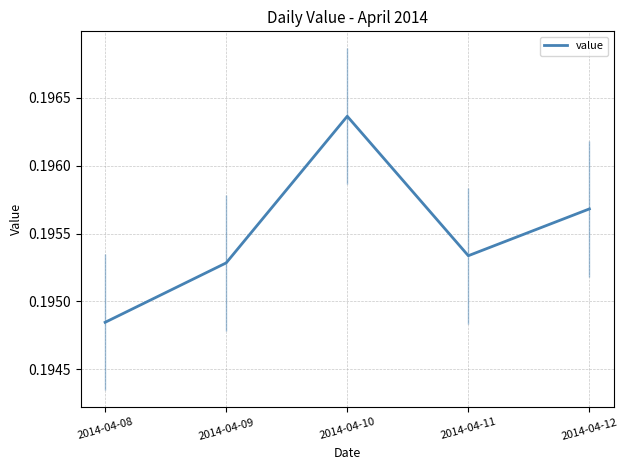

Which category has the lowest value across all series?

2014-04-08